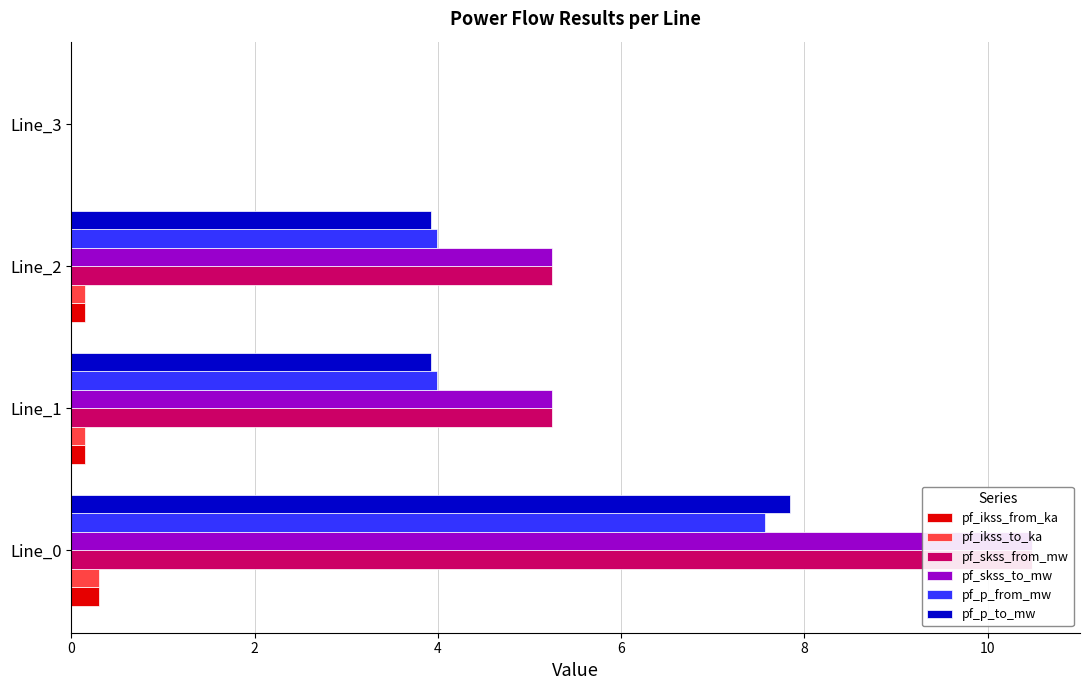

Is it true that pf_skss_from_mw equals 7.7 at Line_2?

False